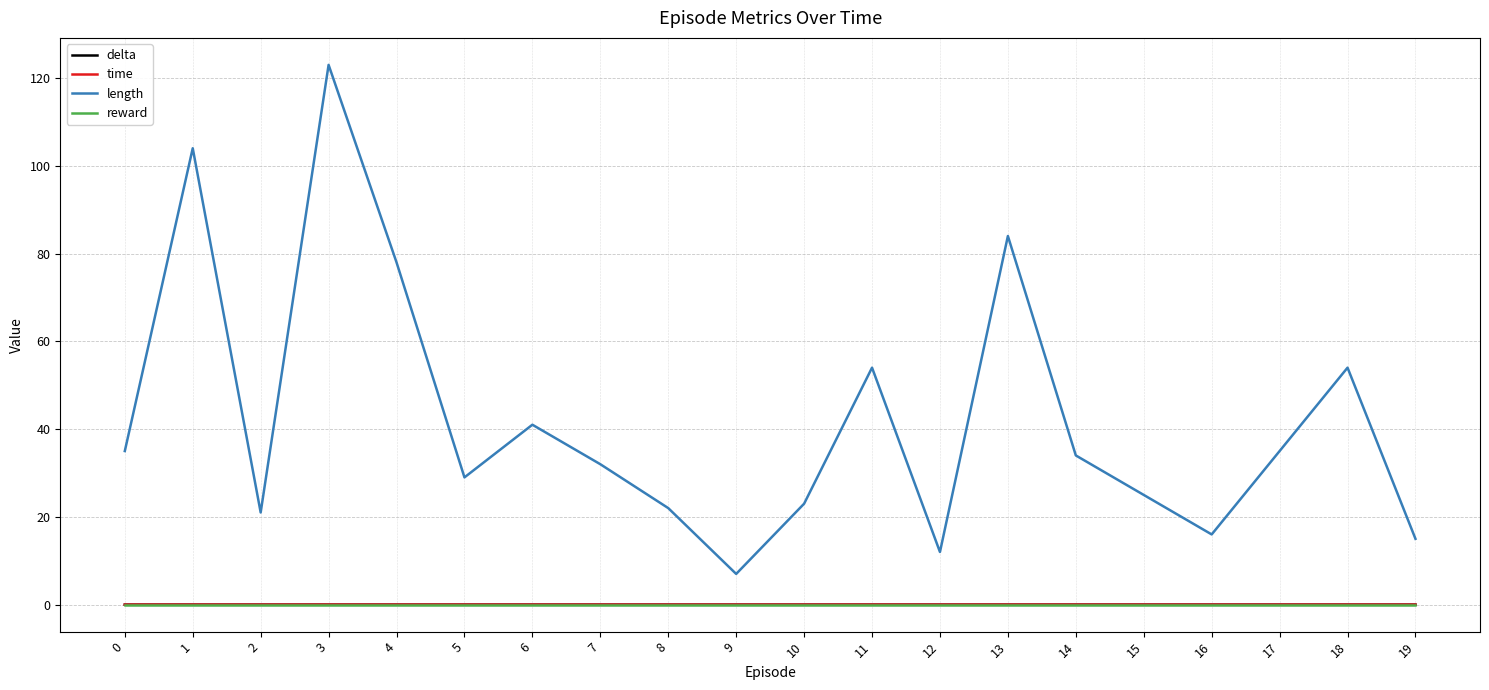

Does the chart display data point markers on the line(s)?

No